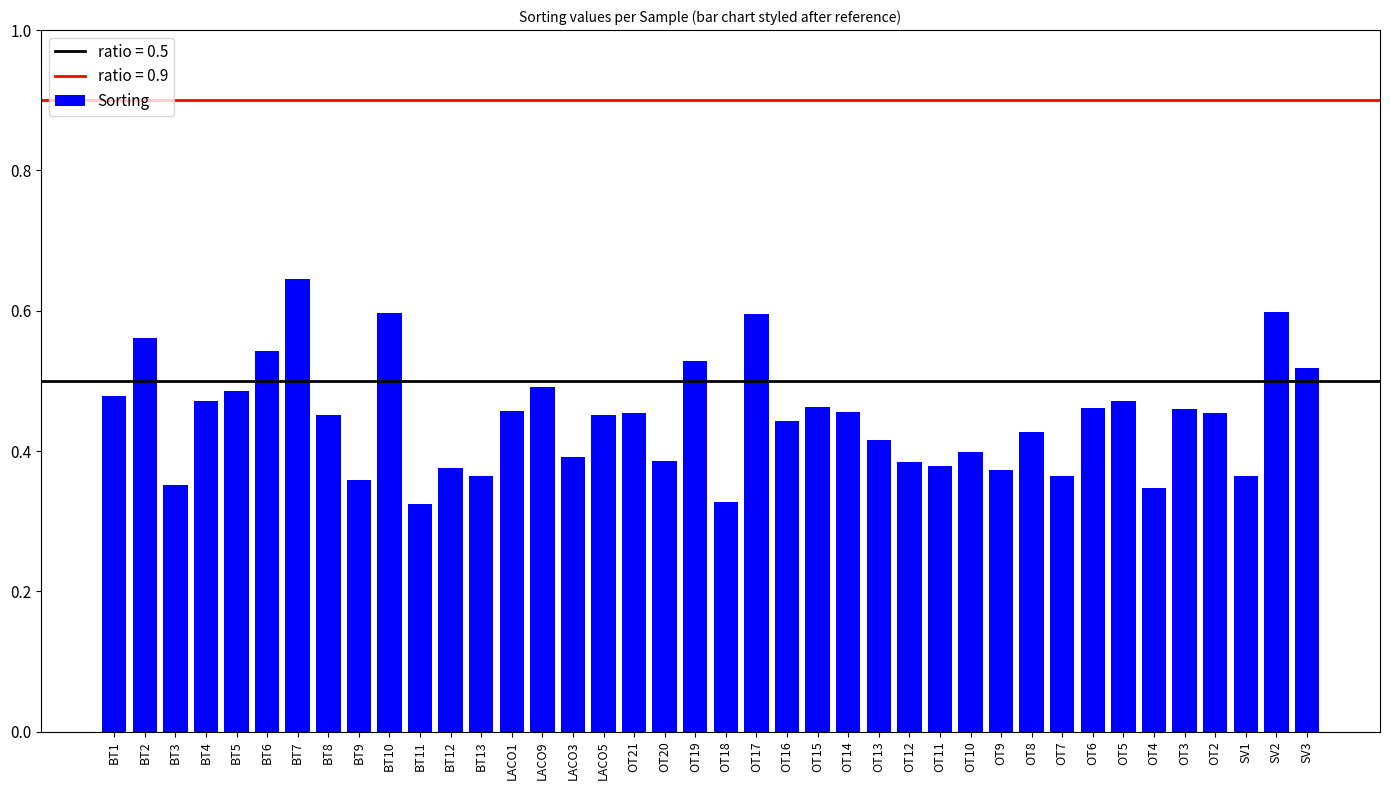

True or false: the data shows 0.8 at OT6.

False